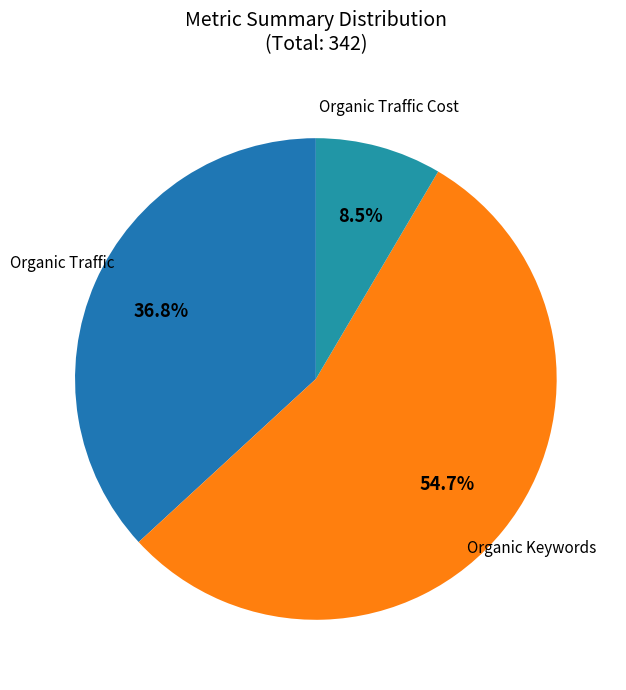

What is the total percentage of Organic Keywords and Organic Traffic?

91.5%